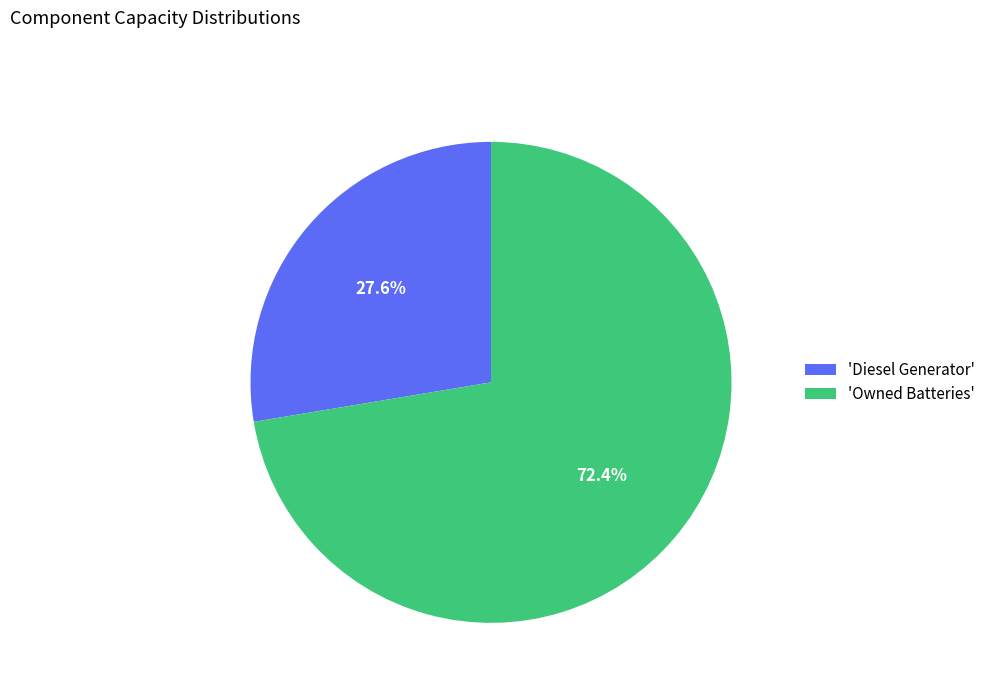

Do 'Diesel Generator' and 'Owned Batteries' together represent more than half of the pie?

Yes